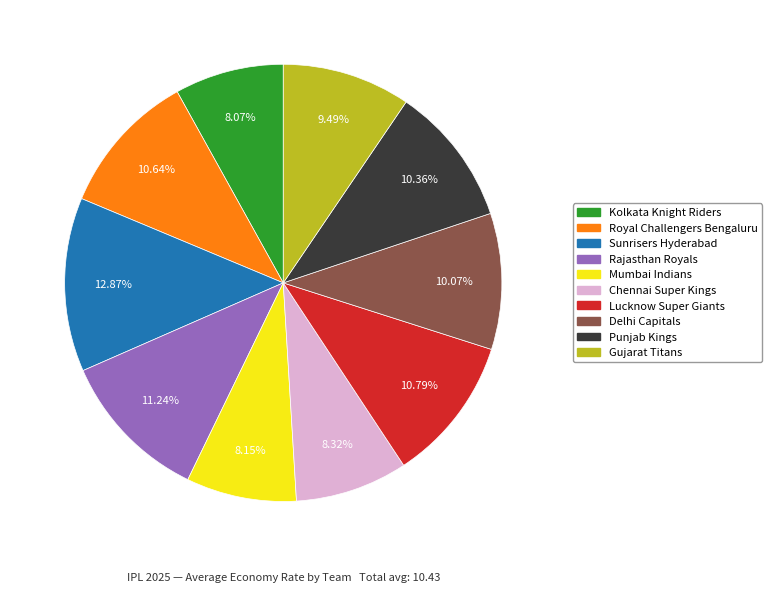

Does any single category account for the majority?

No